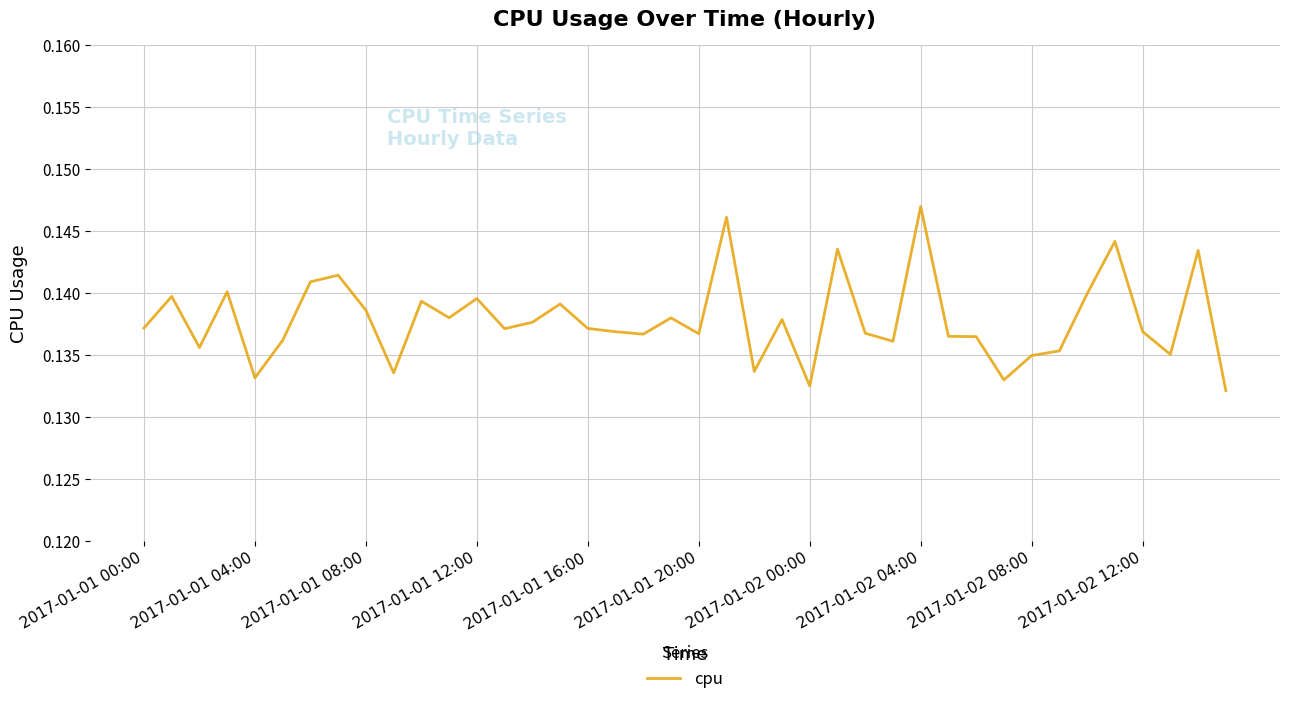

Count the values in the range 0 to 1.

40